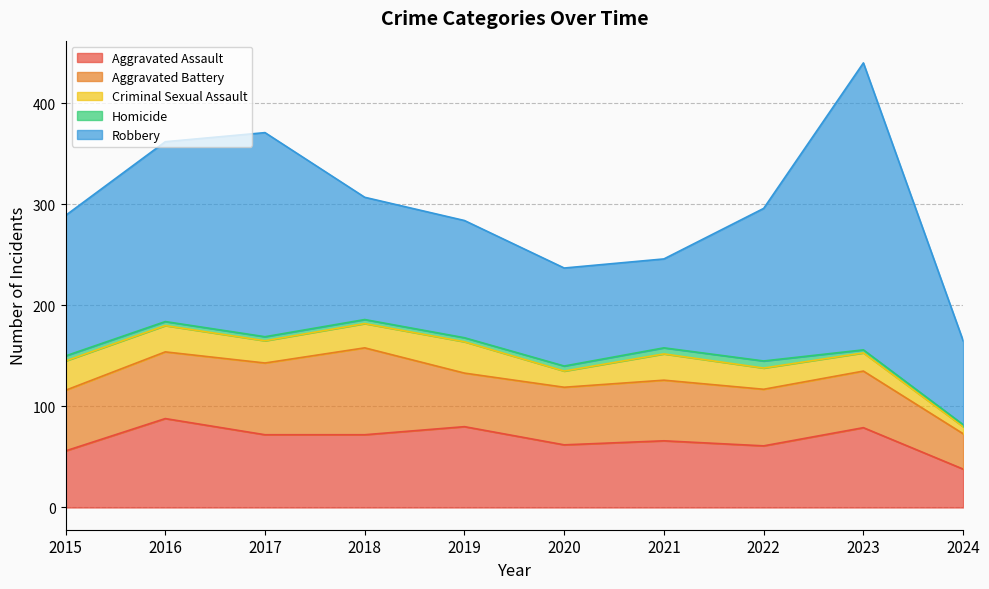

What is the total value across all series at 2019?

284